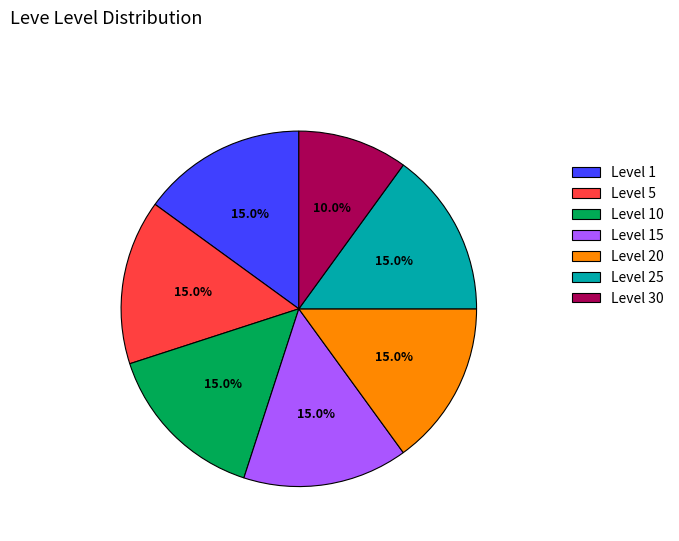

To the nearest percent, what is the average slice percentage?

14%